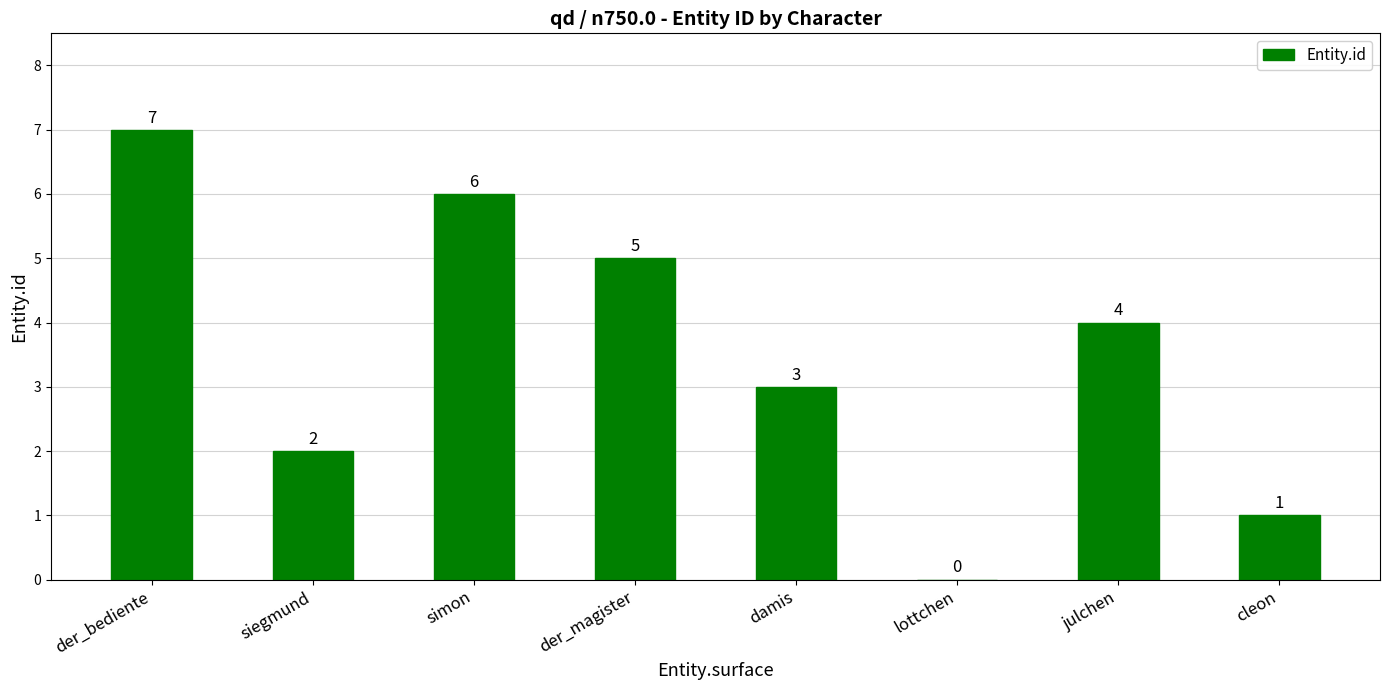

The value at lottchen is -2. True or false?

False